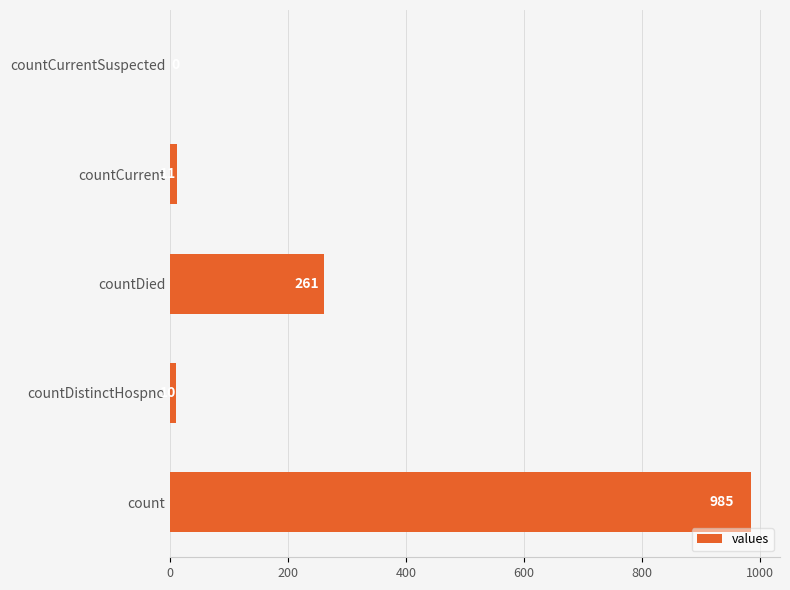

Reading top to bottom, what are all the values shown in this chart?

countCurrentSuspected=0	countCurrent=11	countDied=261	countDistinctHospno=10	count=985